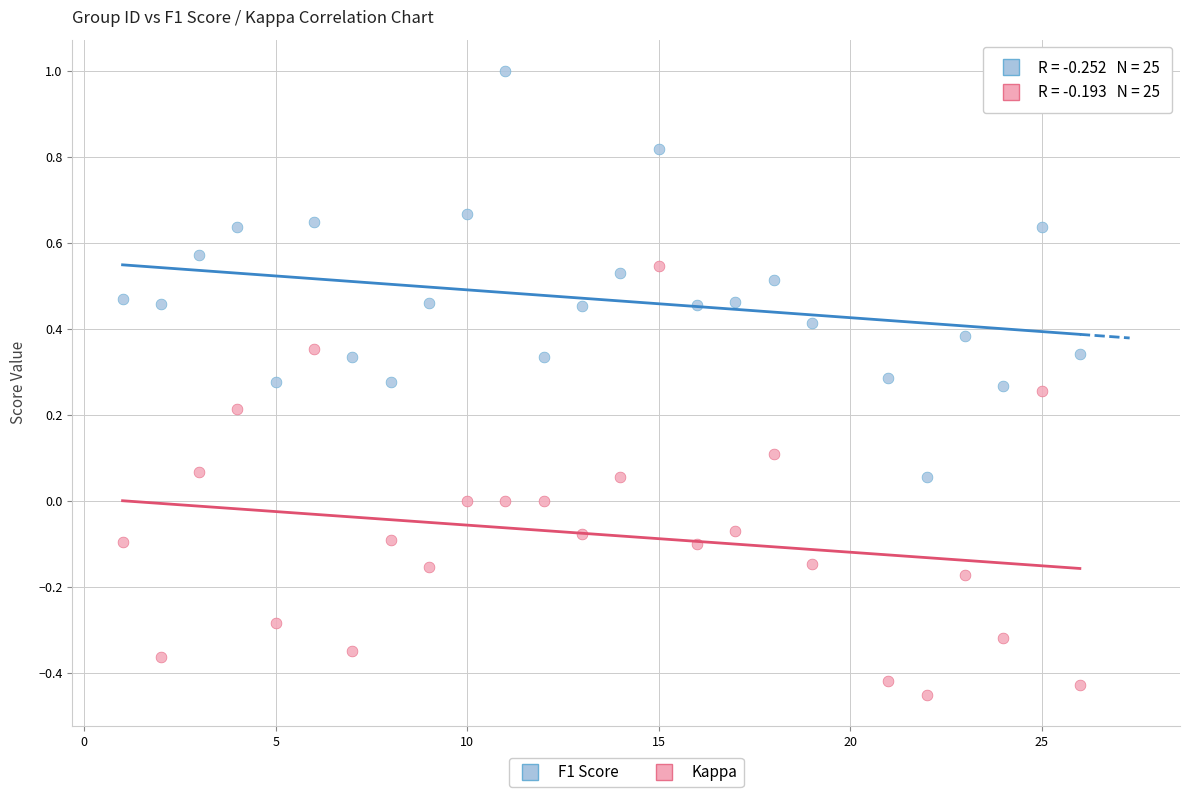

Which series contains the lowest Y value?

Kappa